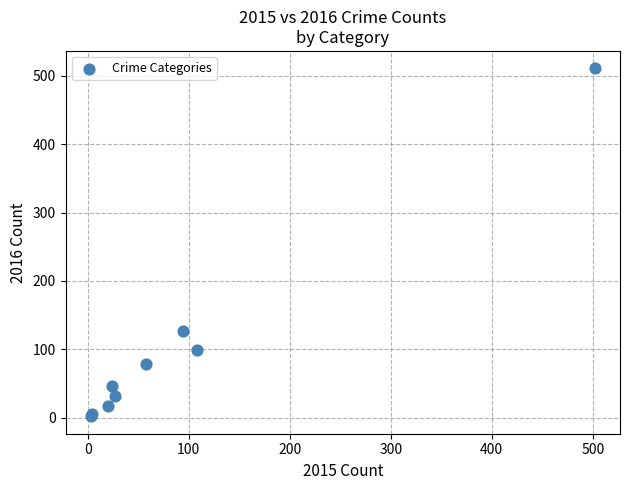

What Y value in the scatter plot is closest to 256?

127